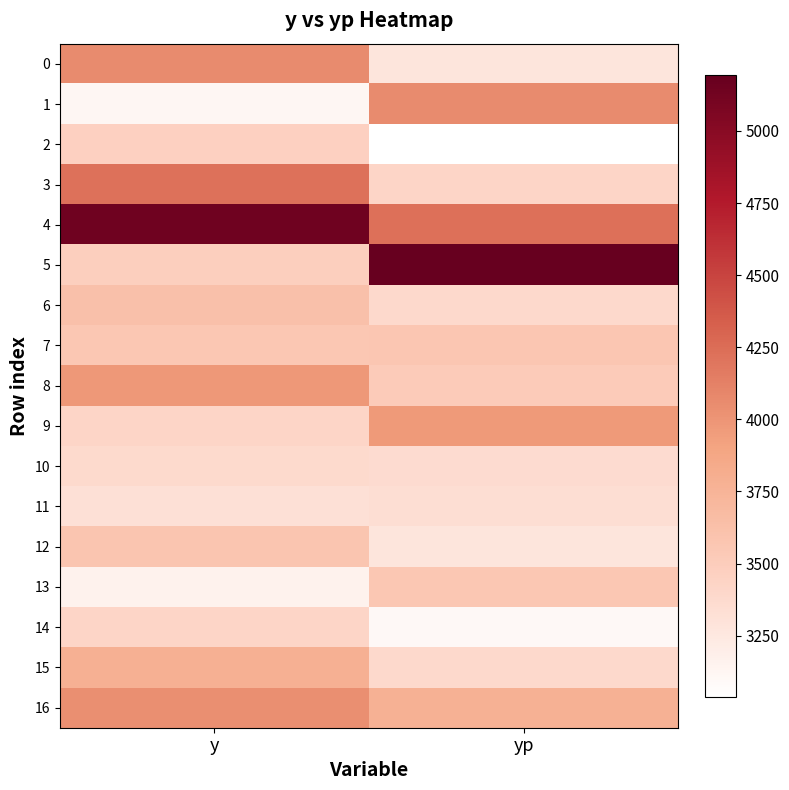

Which label corresponds to the smallest value in the chart?

yp